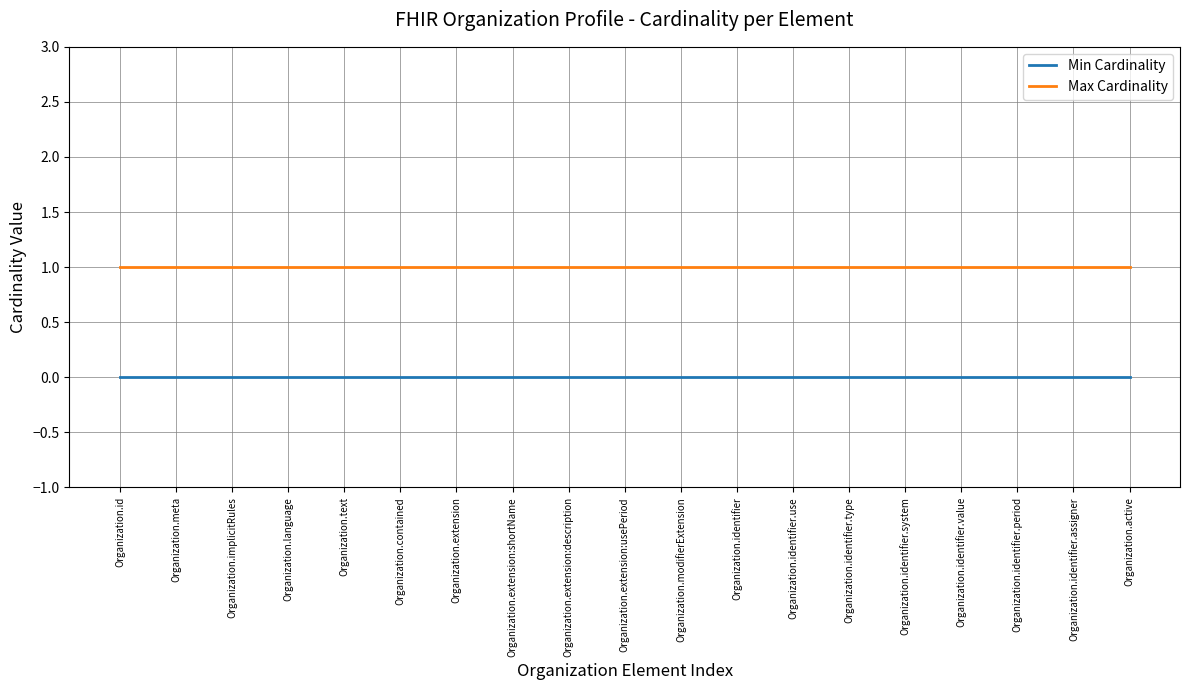

List the series in order of their overall mean, highest first.

Max Cardinality, Min Cardinality